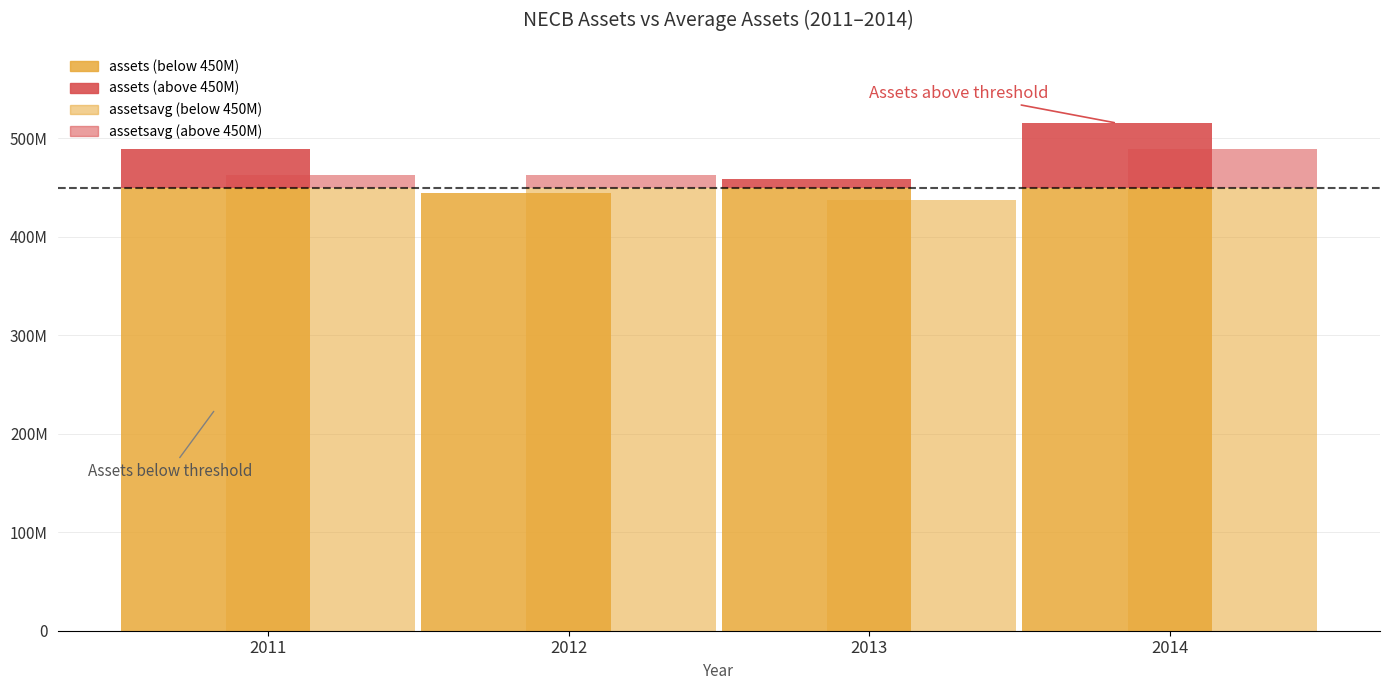

Where is assets nearest to the value 479824500?

2011-12-31